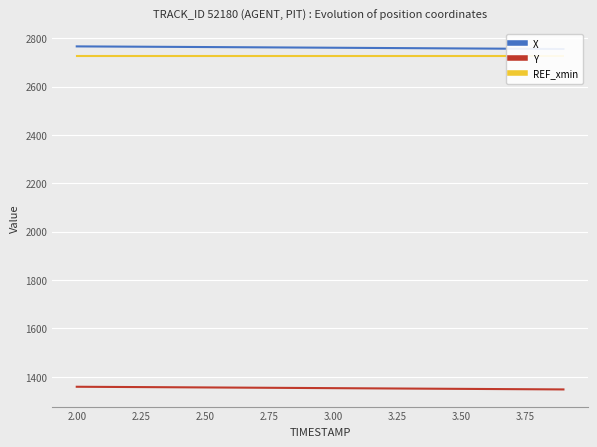

True or false: X has more than 2 interior local peaks.

False